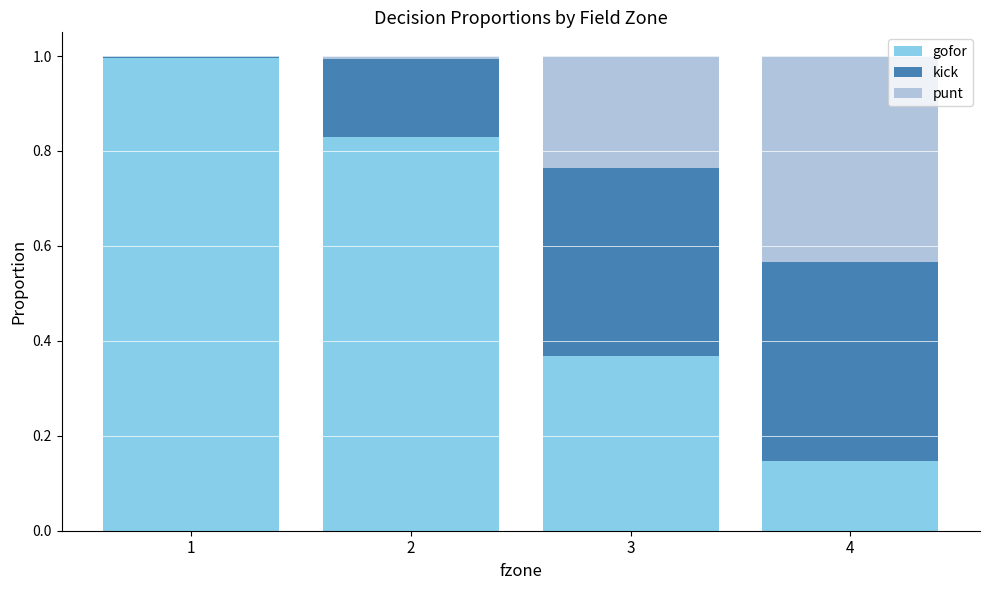

What is the highest value of the gofor series?

1.0